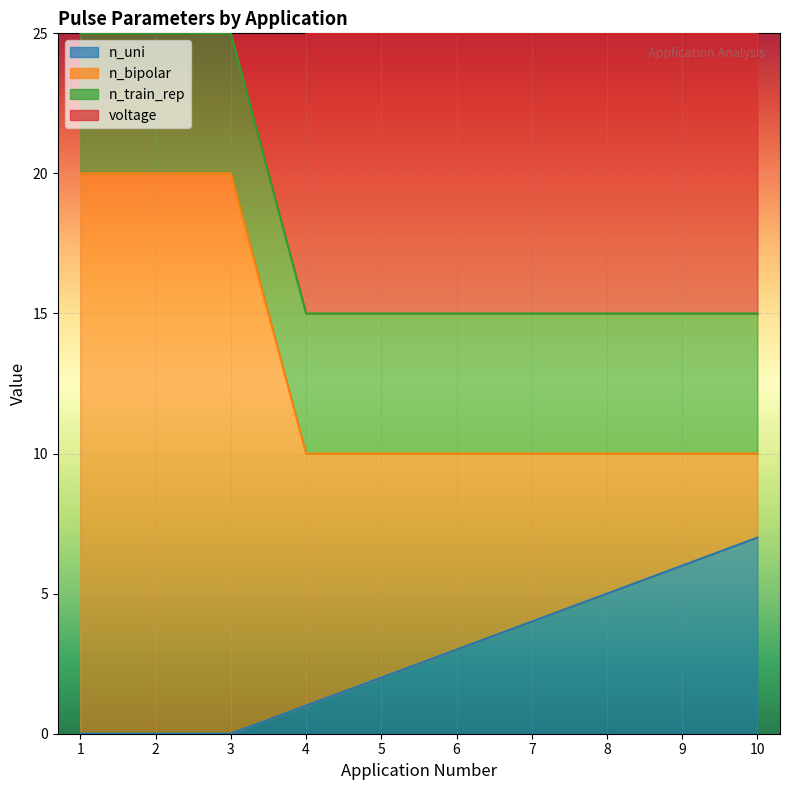

What are all the series names shown in the legend?

n_uni, n_bipolar, n_train_rep, voltage